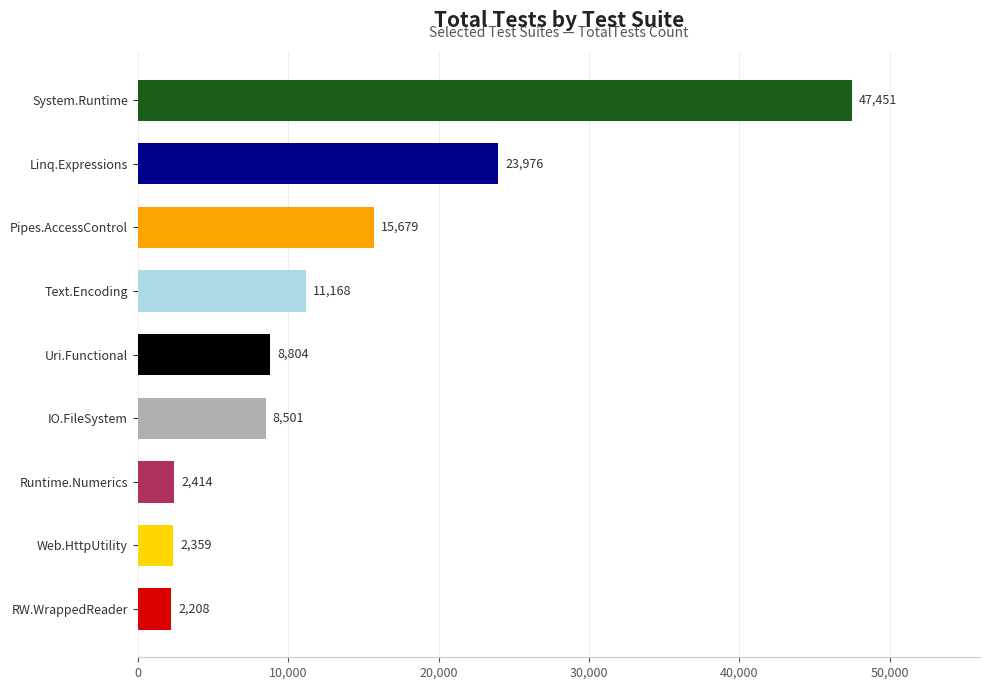

Read the value at Pipes.AccessControl, to the nearest 10.

15680